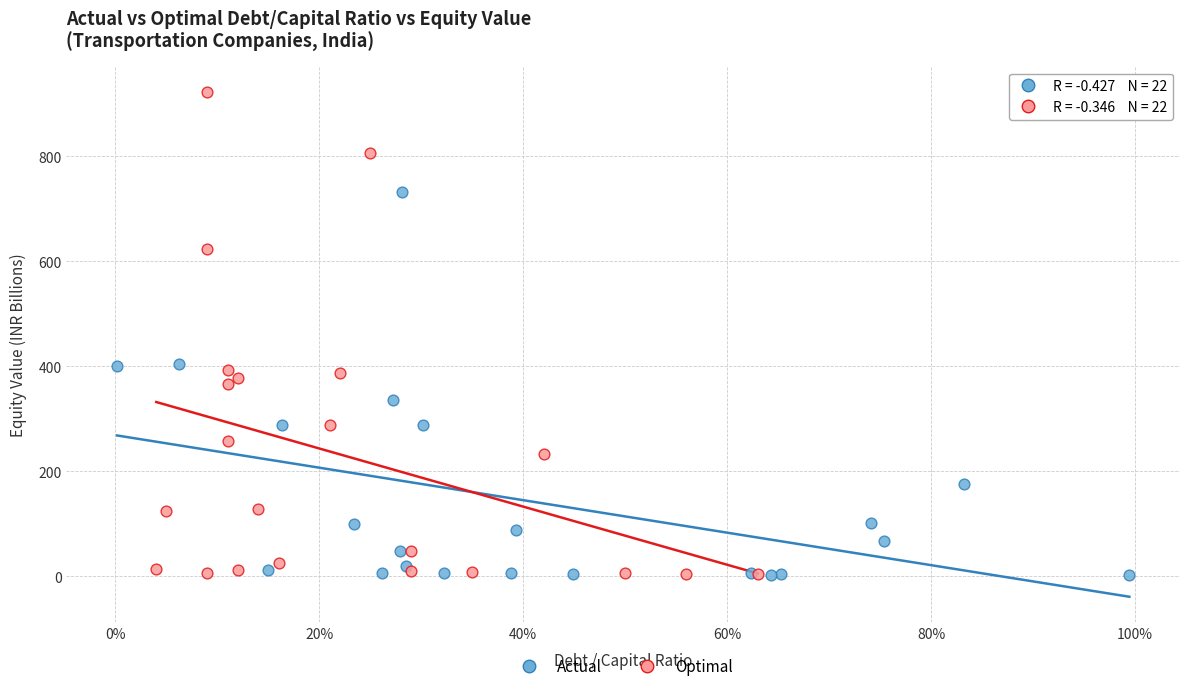

Which series has the widest spread of Y values?

Optimal